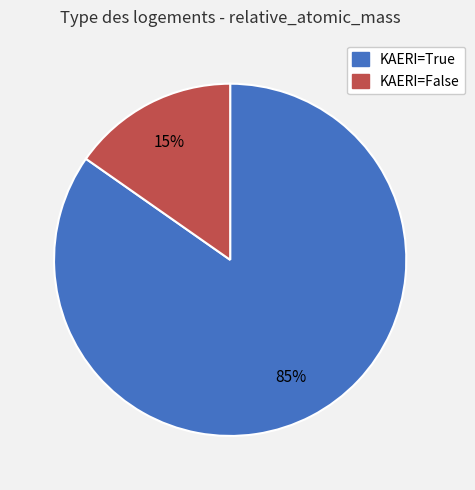

How many segments does this pie chart have?

2